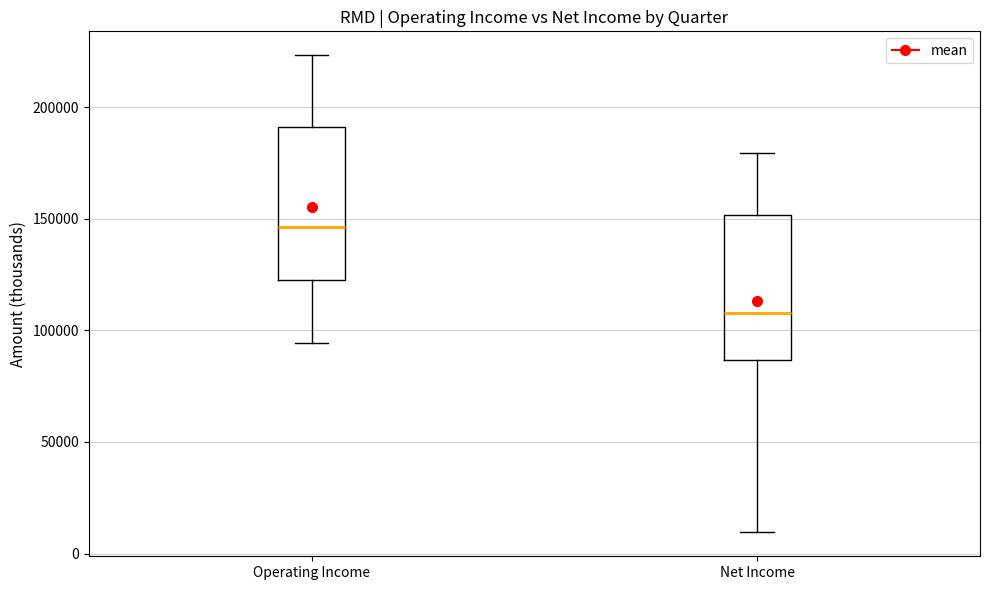

Reading left to right, read every box against the y-axis: the position of its median line, the range the box covers, and the ends of its whiskers. The values are not printed on the chart, so give them approximately, as read against the axis.

Operating Income: median 145000, box 125000 to 190000, whiskers 95000 to 225000
Net Income: median 110000, box 85000 to 150000, whiskers 10000 to 180000